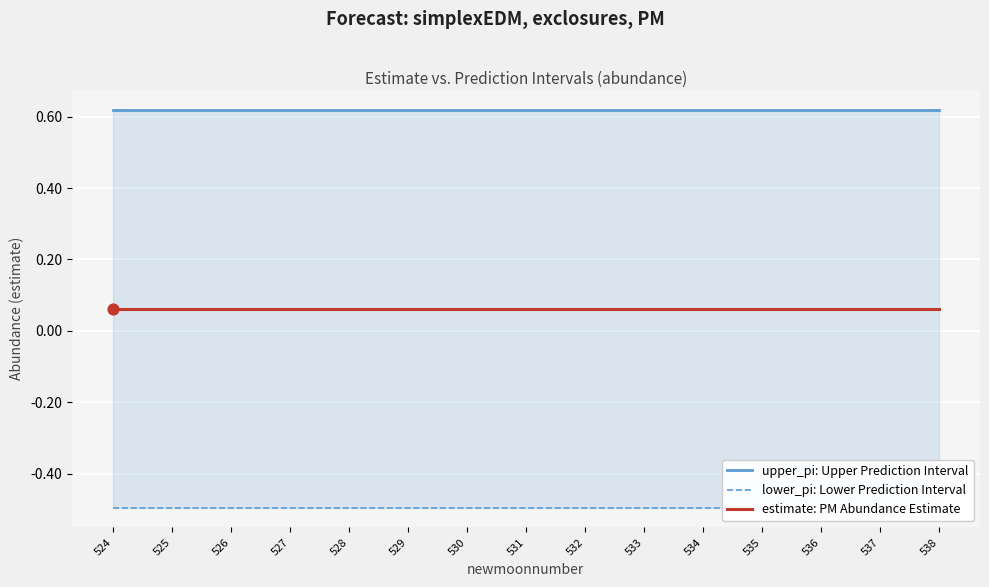

What are all the series names shown in the legend?

upper_pi: Upper Prediction Interval, lower_pi: Lower Prediction Interval, estimate: PM Abundance Estimate